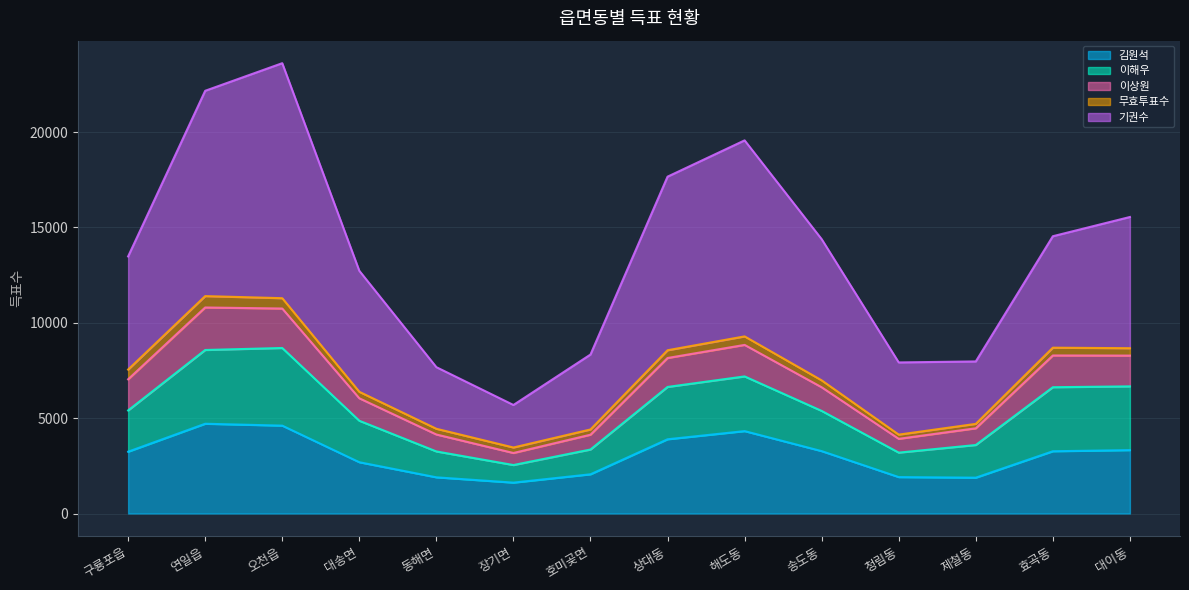

Does the chart have visible grid lines?

Yes